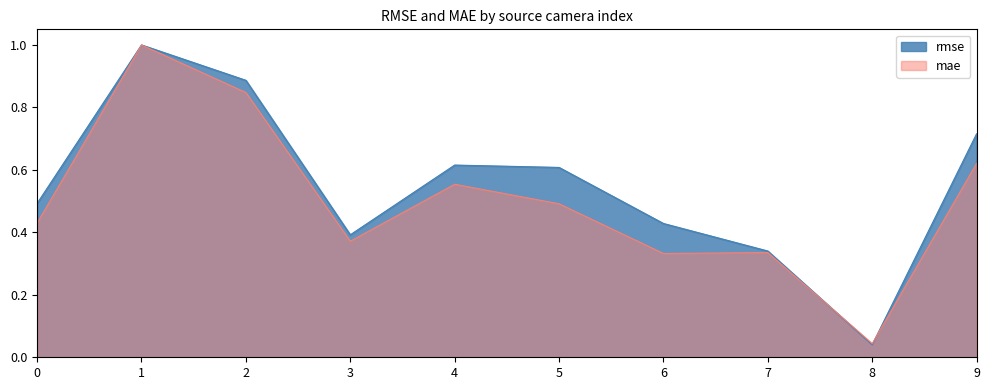

Reading left to right, what are all the values shown in this chart?

rmse: 0.5	1.0	0.9	0.4	0.6	0.6	0.4	0.3	0.0	0.7
mae: 0.4	1.0	0.8	0.4	0.6	0.5	0.3	0.3	0.0	0.6